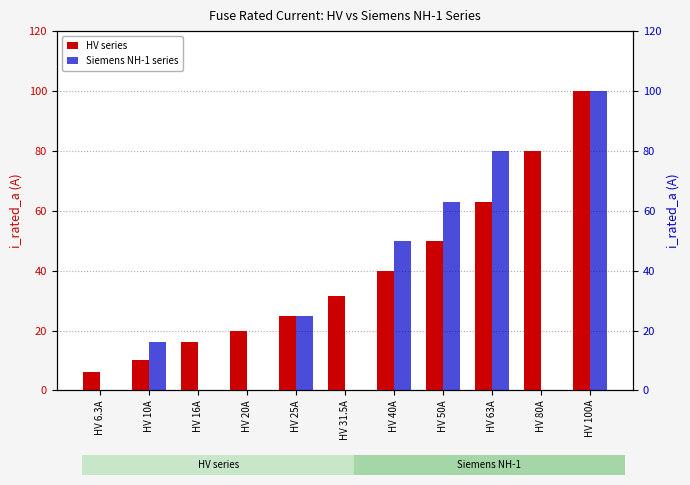

Where is HV series nearest to the value 53?

HV 50A